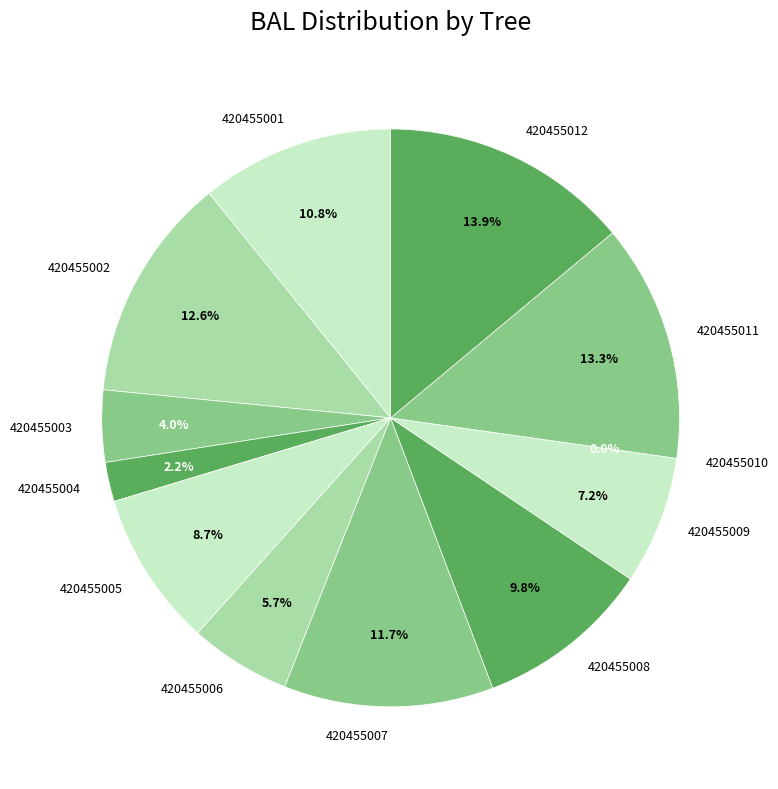

Does 420455002 account for over 50% of the chart?

No